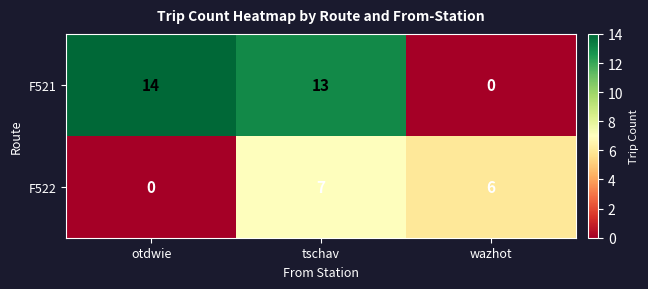

What is the sum of the F521 values at wazhot and otdwie?

14